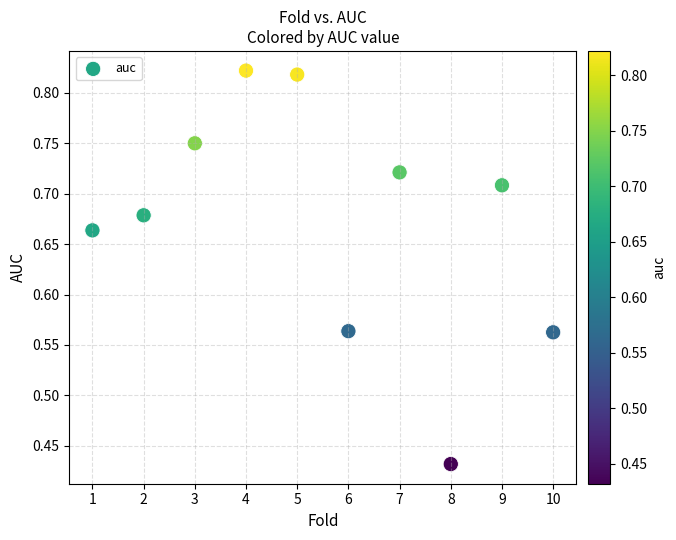

What is the average X value?

5.5